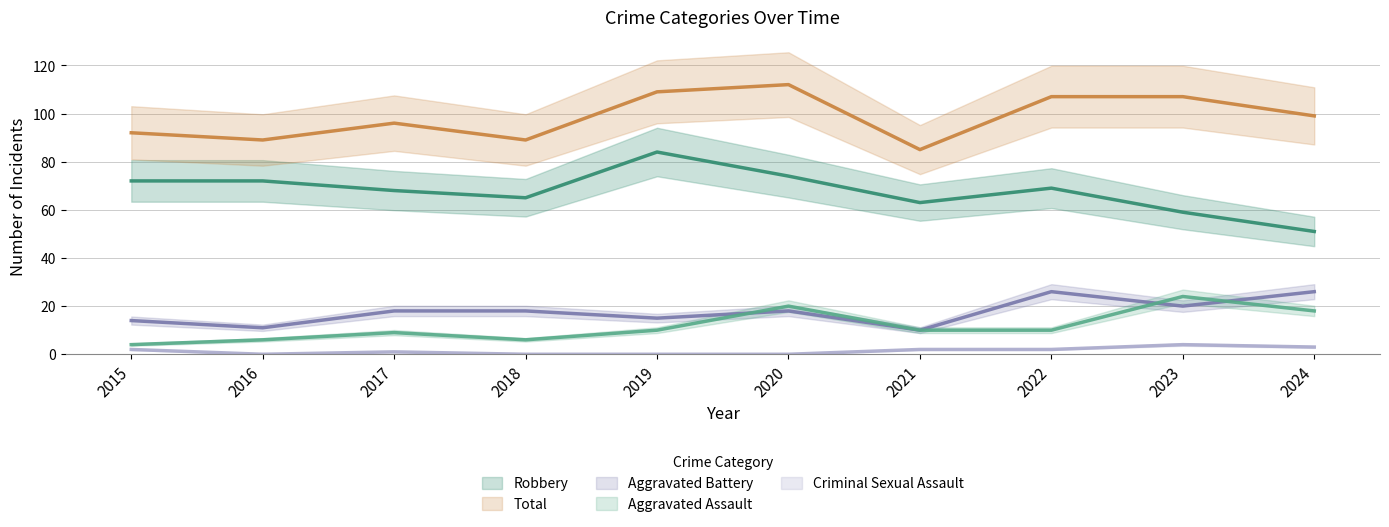

Rank the series at 2017 from highest to lowest value.

Total, Robbery, Aggravated Battery, Aggravated Assault, Criminal Sexual Assault